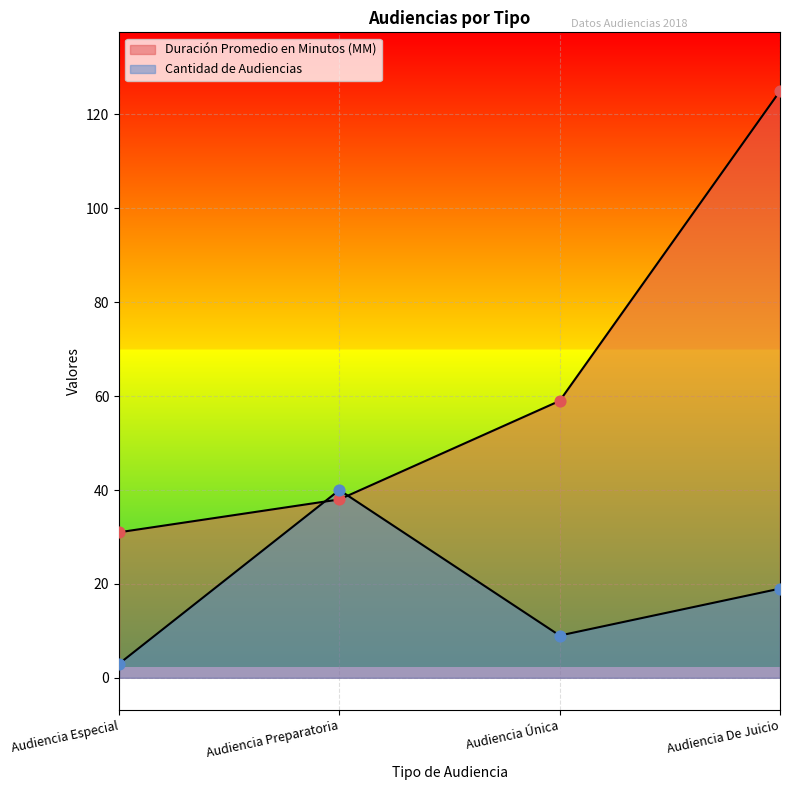

Is the value of Duración Promedio en Minutos (MM) at Audiencia Especial greater than the value of Cantidad de Audiencias at Audiencia Especial?

Yes